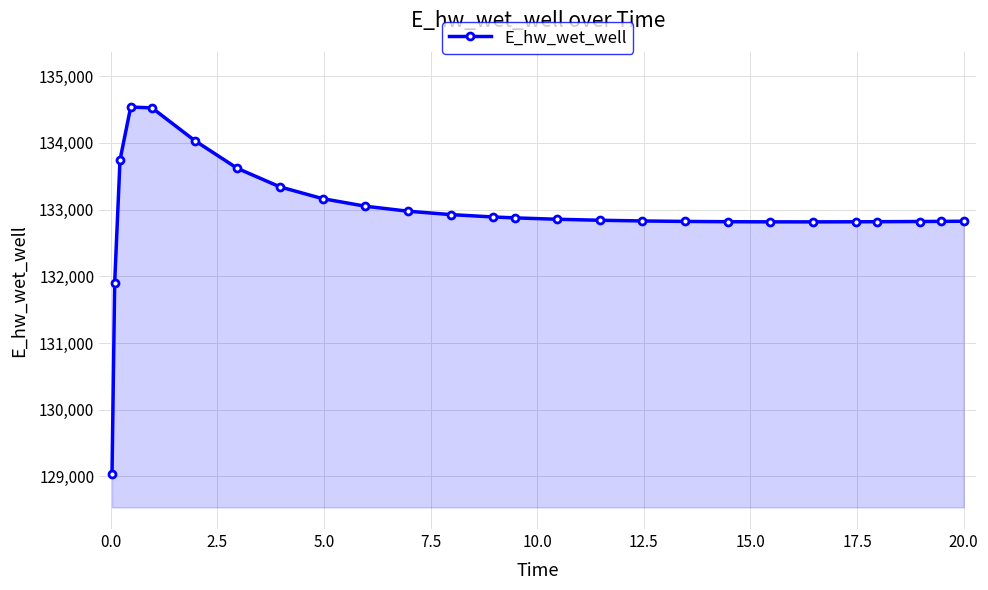

What is the greatest value displayed?

134537.5